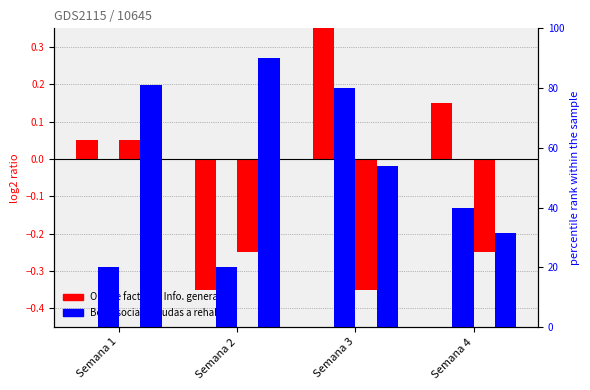

At which label does Bono social first exceed 40?

Semana 3